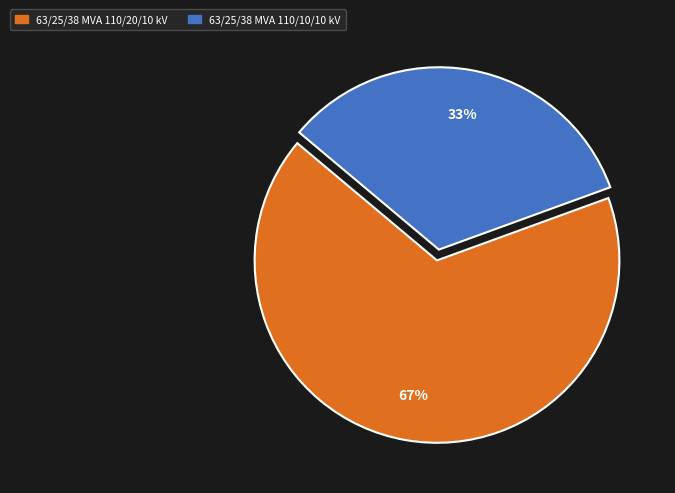

To the nearest percent, what is the combined percentage of 63/25/38 MVA 110/20/10 kV and 63/25/38 MVA 110/10/10 kV?

100%